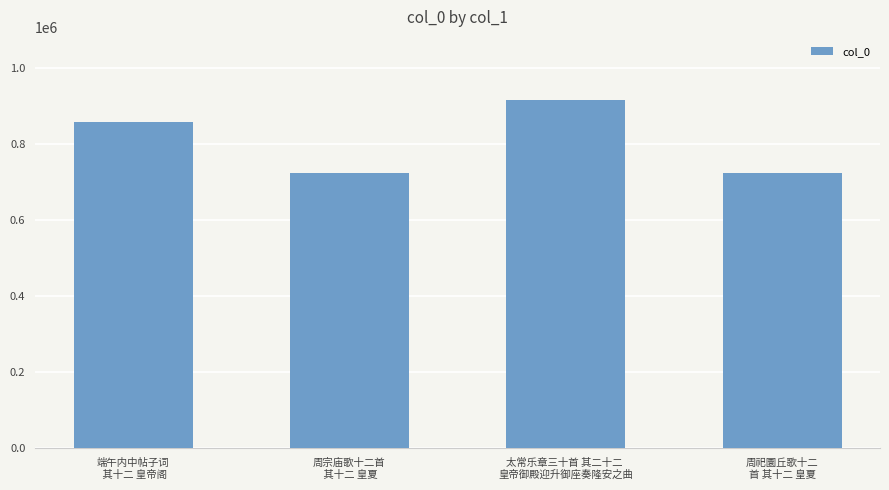

What is the minimum value shown in the chart?

723600